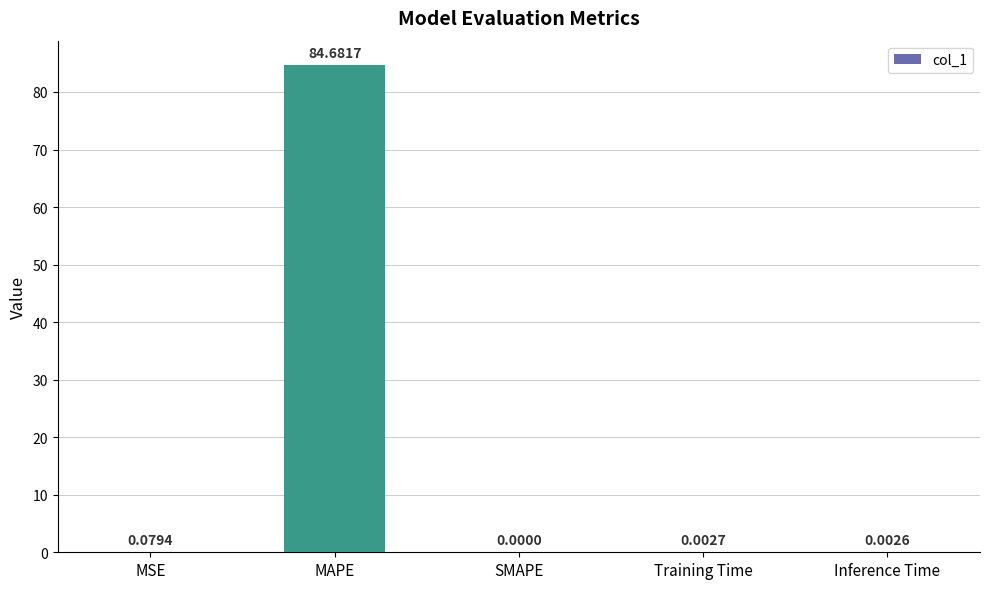

What is the sum of all values?

84.8